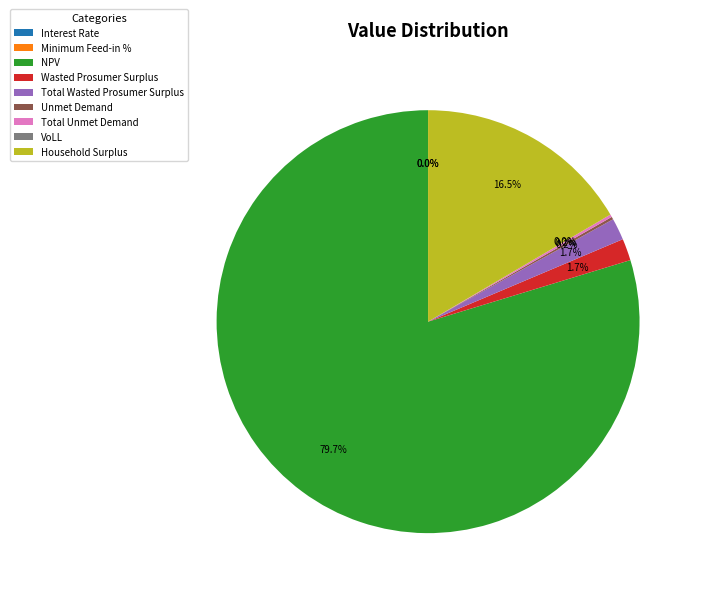

What is the total percentage of Household Surplus and Total Wasted Prosumer Surplus?

18.2%